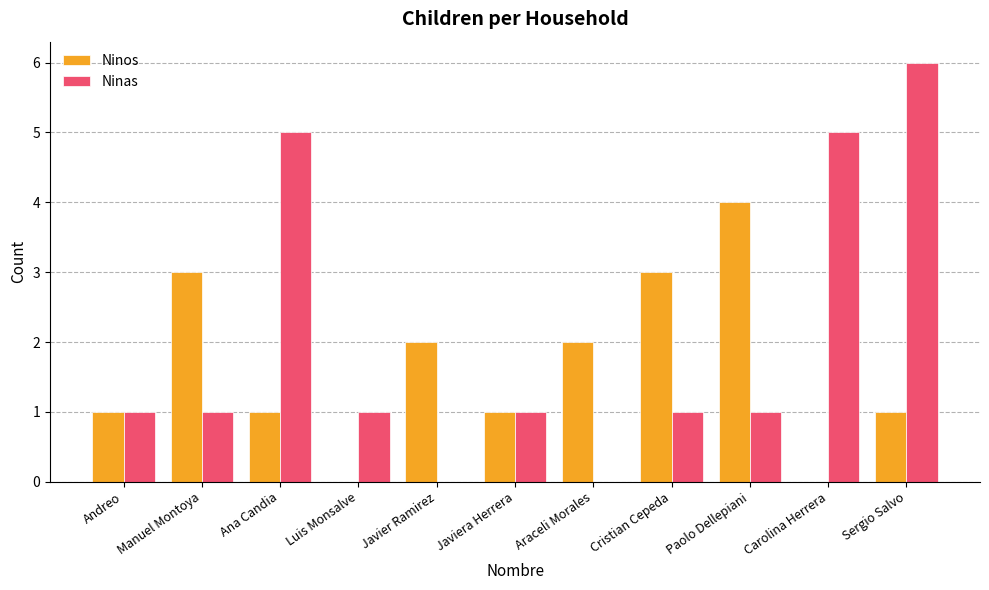

How many data points does each series have?

11